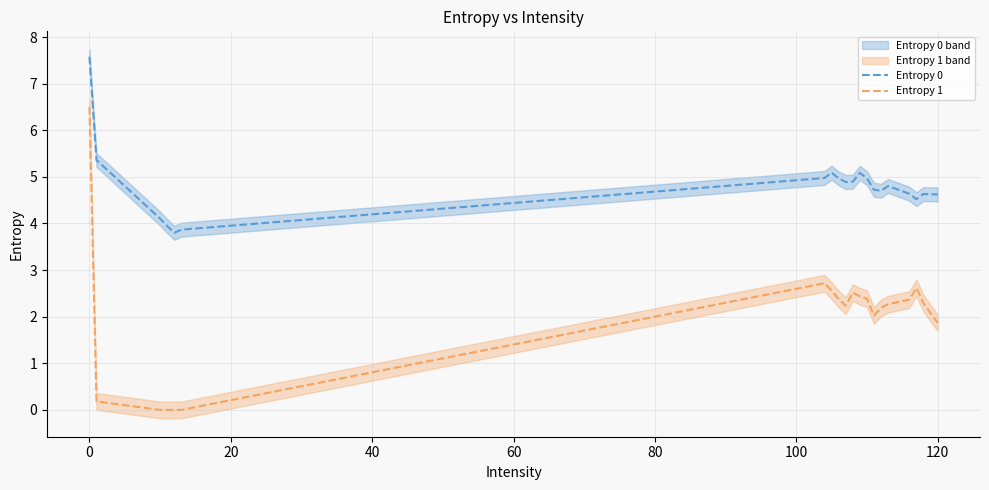

What is the highest value of the Entropy 1 series?

6.5